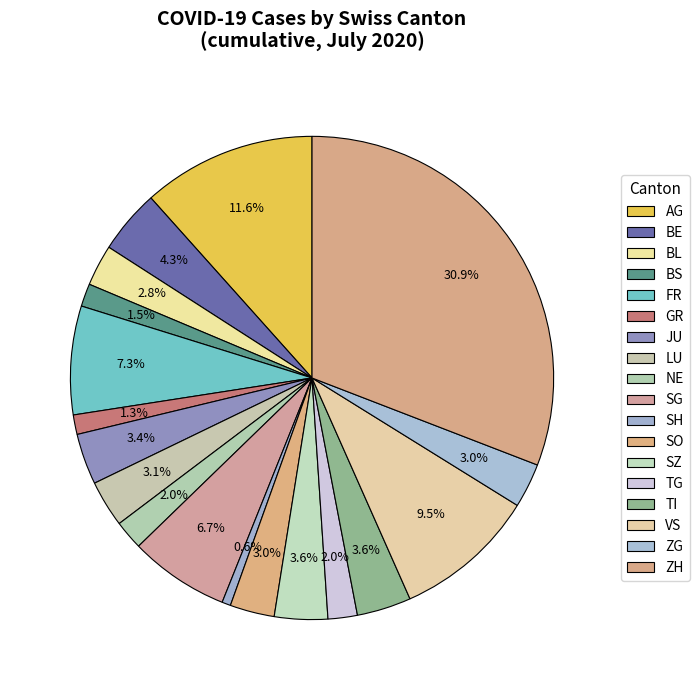

Is there a majority slice in this chart?

No